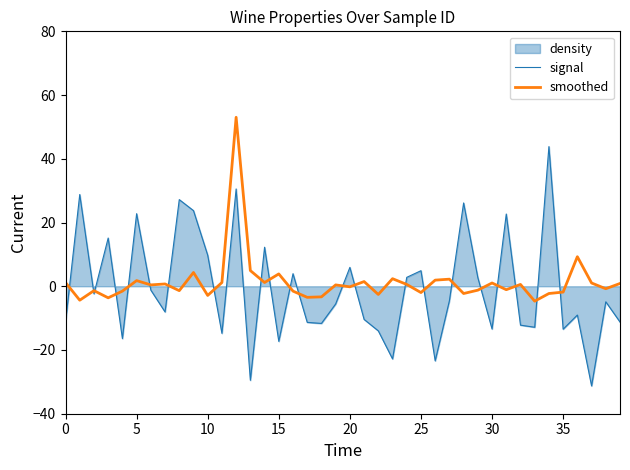

List the series in order of their peak value, lowest first.

signal, smoothed